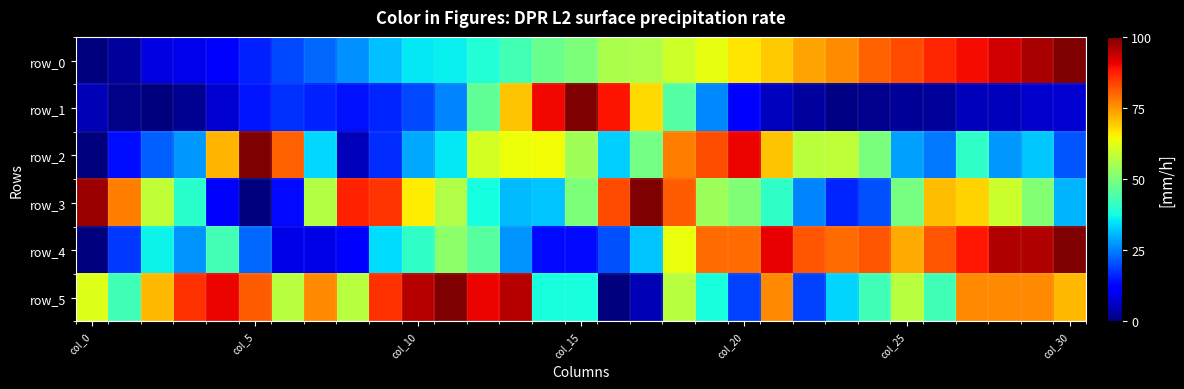

How many values in the row_1 series exceed 11?

16